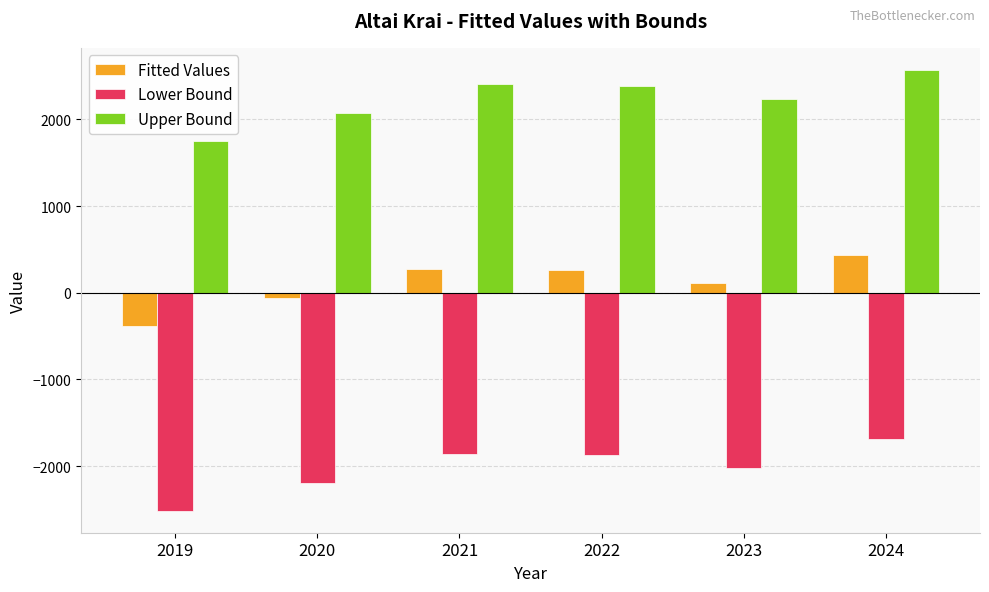

Which label corresponds to the smallest value in the chart?

2019